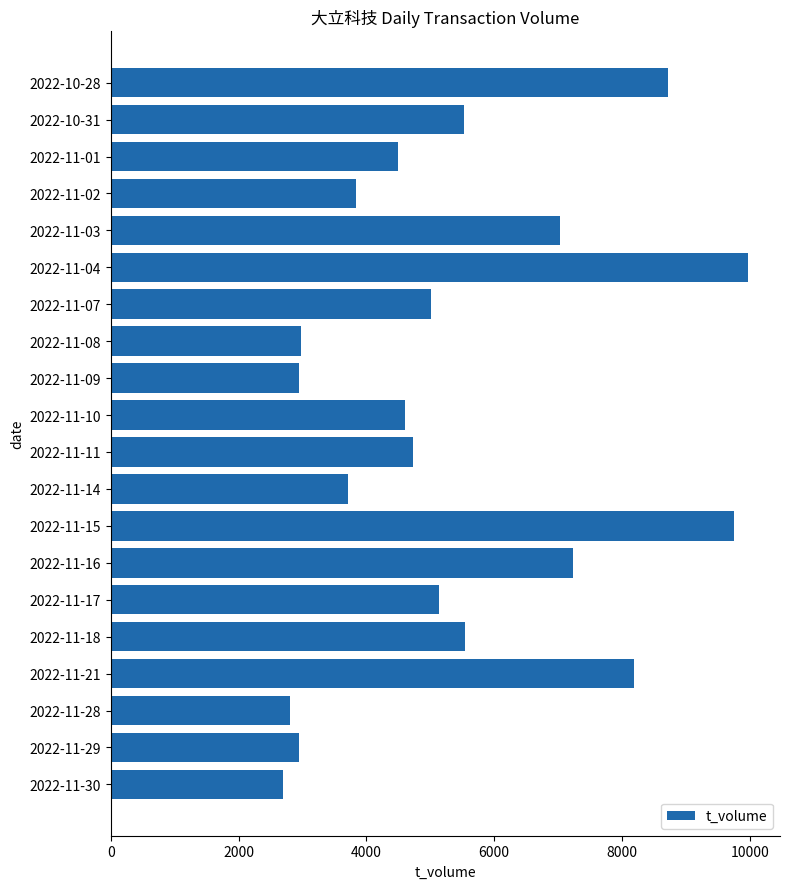

Which category has the highest value across all series?

2022-11-04